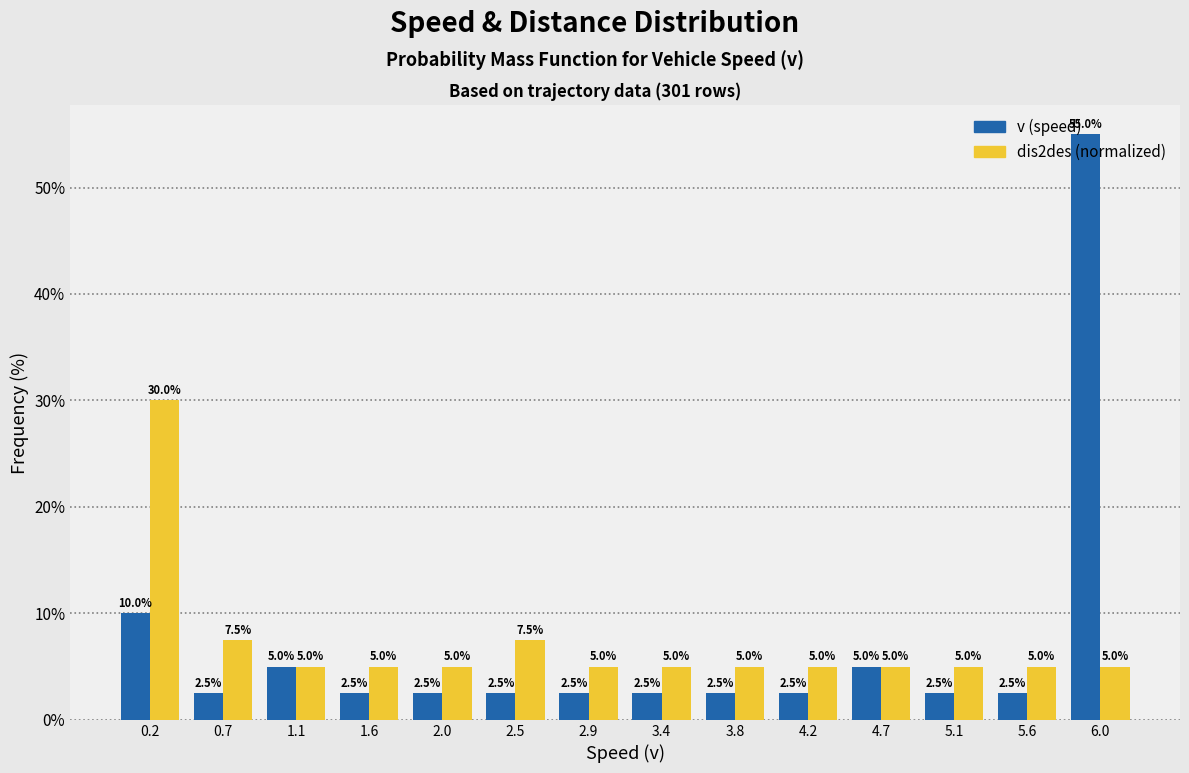

Reading left to right, list every range on the x-axis with the height of the bar of each series over it. The bar edges are not printed on the chart, so give them approximately, as read against the axis.

0.00 to 0.45: v (speed)=10.0	dis2des (normalized)=30.0
0.45 to 0.90: v (speed)=2.5	dis2des (normalized)=7.5
0.90 to 1.35: v (speed)=5.0	dis2des (normalized)=5.0
1.35 to 1.80: v (speed)=2.5	dis2des (normalized)=5.0
1.80 to 2.25: v (speed)=2.5	dis2des (normalized)=5.0
2.25 to 2.70: v (speed)=2.5	dis2des (normalized)=7.5
2.70 to 3.15: v (speed)=2.5	dis2des (normalized)=5.0
3.15 to 3.60: v (speed)=2.5	dis2des (normalized)=5.0
3.60 to 4.00: v (speed)=2.5	dis2des (normalized)=5.0
4.00 to 4.45: v (speed)=2.5	dis2des (normalized)=5.0
4.45 to 4.90: v (speed)=5.0	dis2des (normalized)=5.0
4.90 to 5.35: v (speed)=2.5	dis2des (normalized)=5.0
5.35 to 5.80: v (speed)=2.5	dis2des (normalized)=5.0
5.80 to 6.25: v (speed)=55.0	dis2des (normalized)=5.0